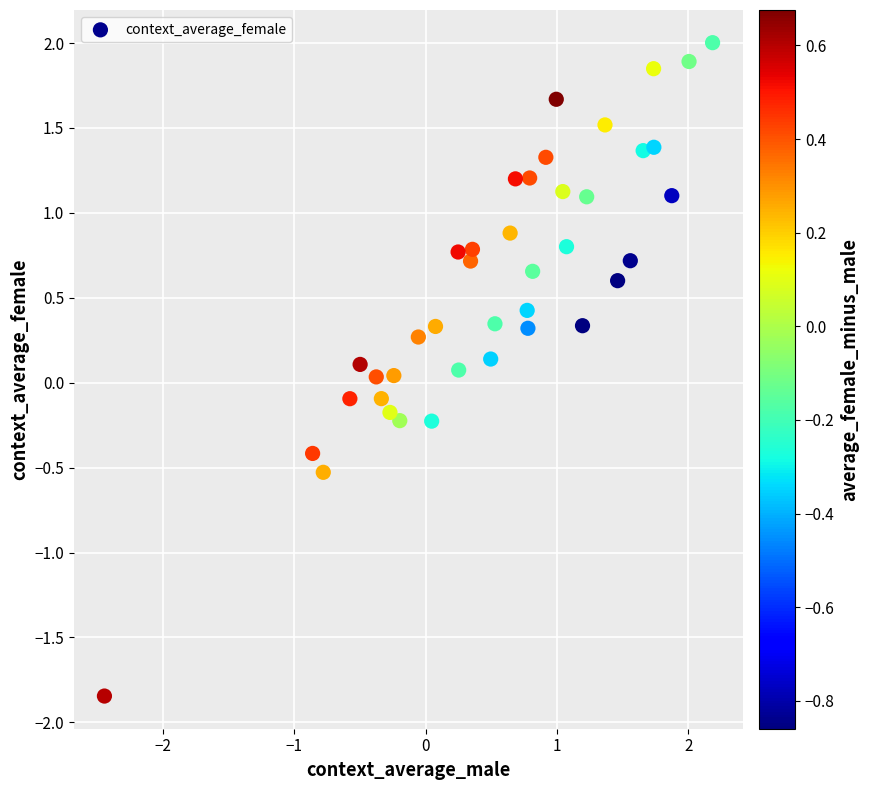

What is the range of X values (max minus min)?

4.6